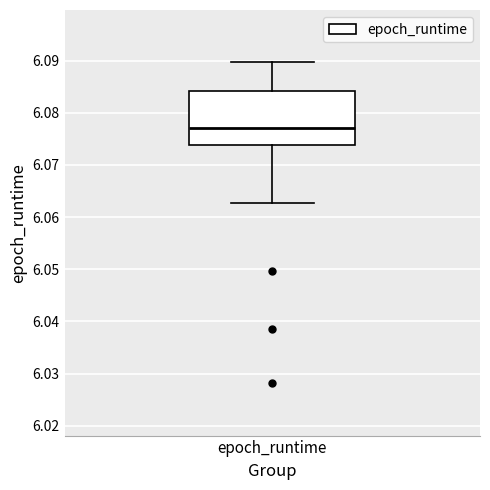

Transcribe this box plot: give where the median line is, the range the box spans, and where the two whiskers end, as read against the y-axis. The values are not printed on the chart, so give them approximately, as read against the axis.

median 6.077, box 6.074 to 6.084, whiskers 6.063 to 6.090